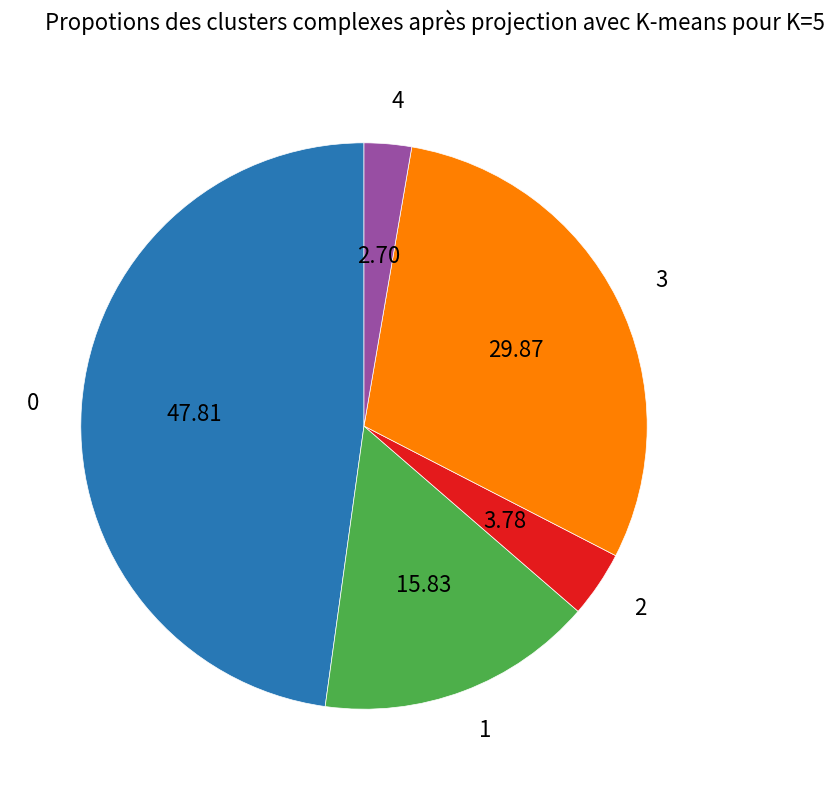

Is there any slice that represents more than half of the pie?

No